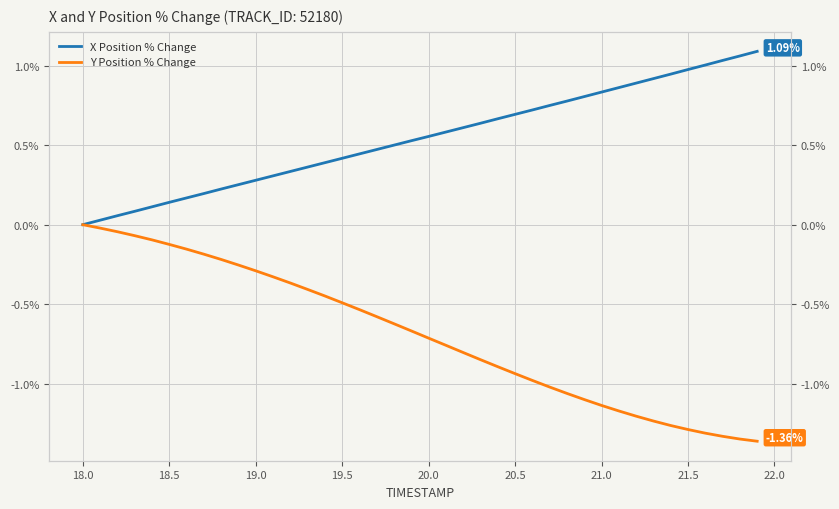

How many values in the X Position % Change series exceed 0?

39